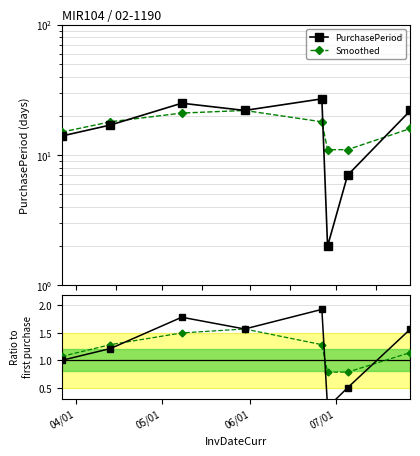

How many lines are shown in the chart?

4